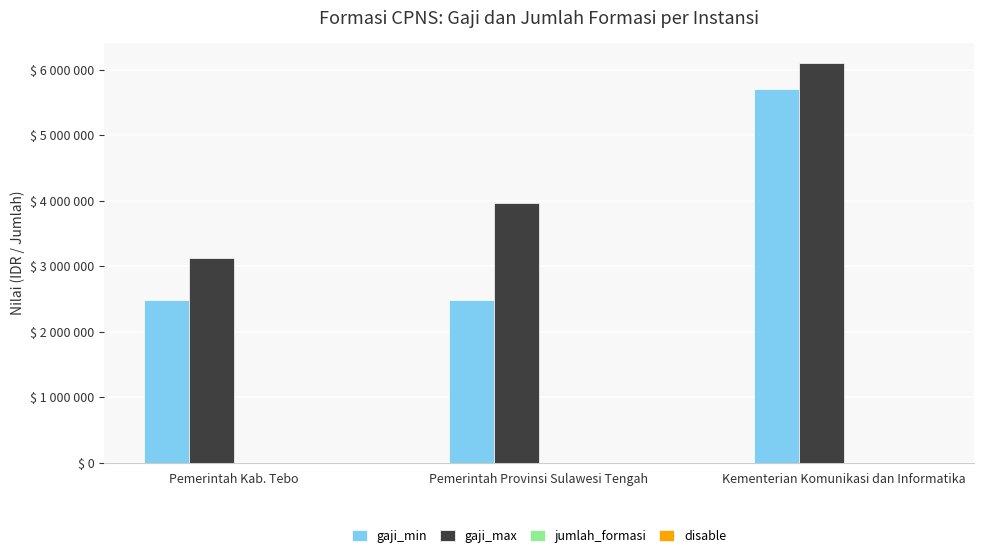

Reading left to right, what are all the values shown in this chart?

gaji_min: 2485900	2485900	5700000
gaji_max: 3124000	3958200	6100000
jumlah_formasi: 1	29	2
disable: 1	1	0